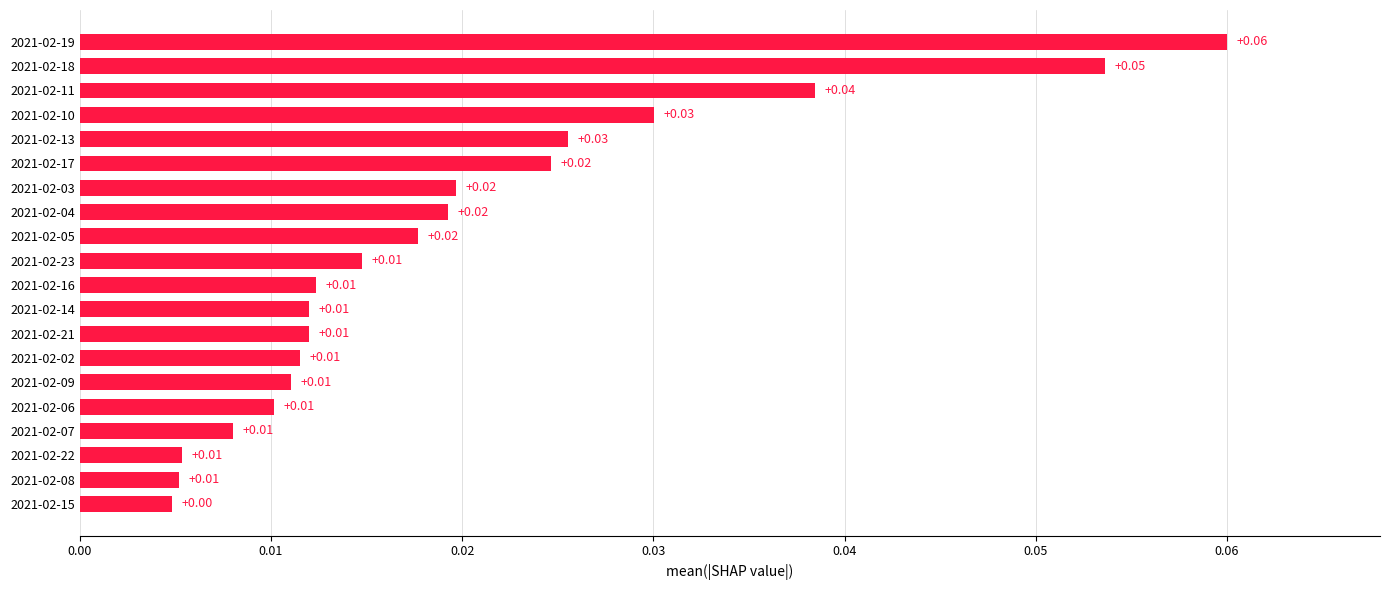

What is the sum of all values?

0.4